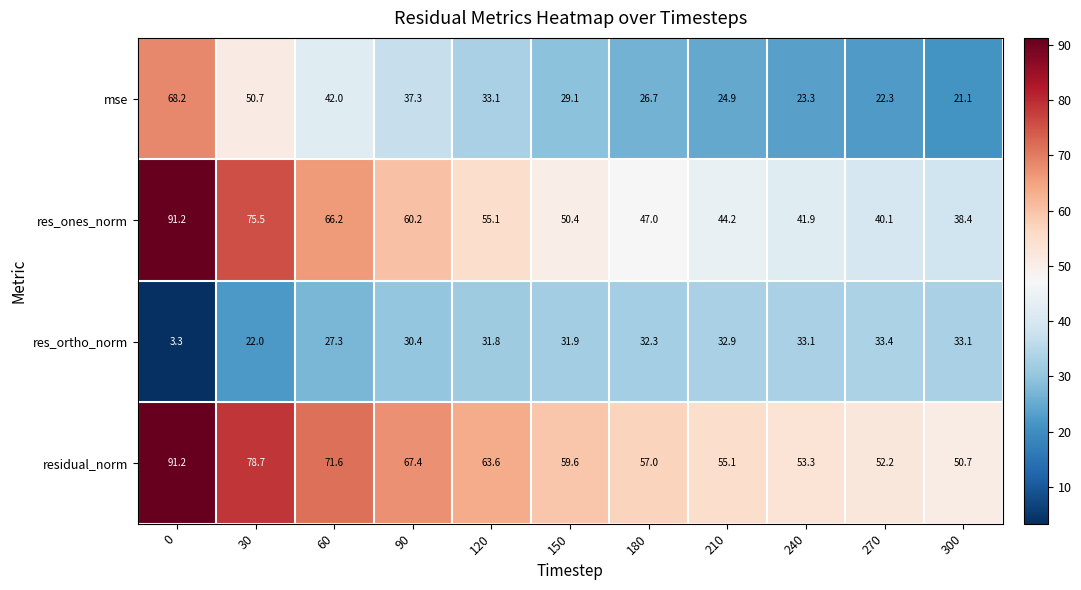

Where is res_ones_norm nearest to the value 64?

60